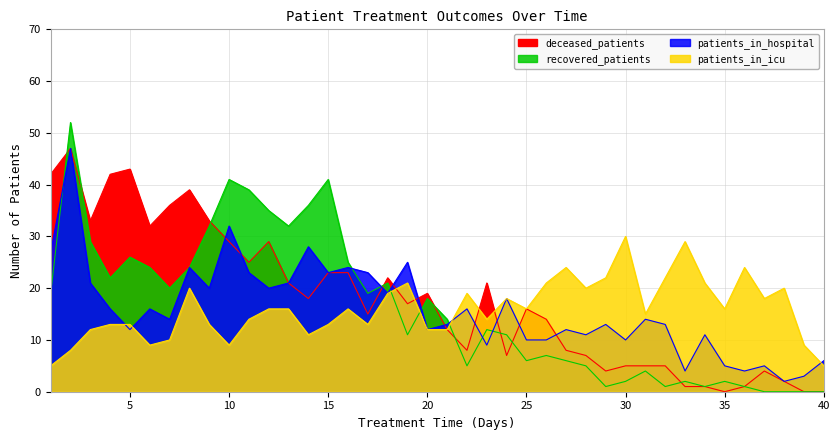

What is the difference between the maximum and minimum values in the recovered_patients series?

52